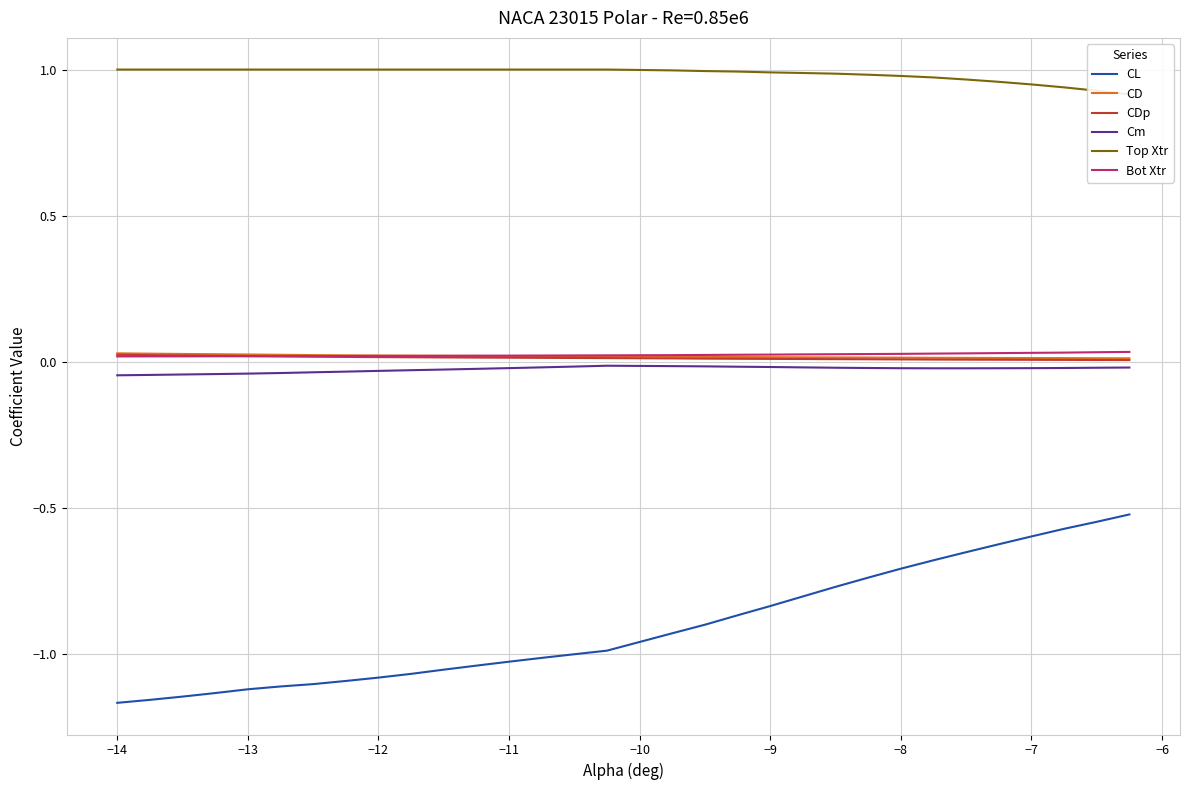

True or false: Cm and CL cross at least once.

False